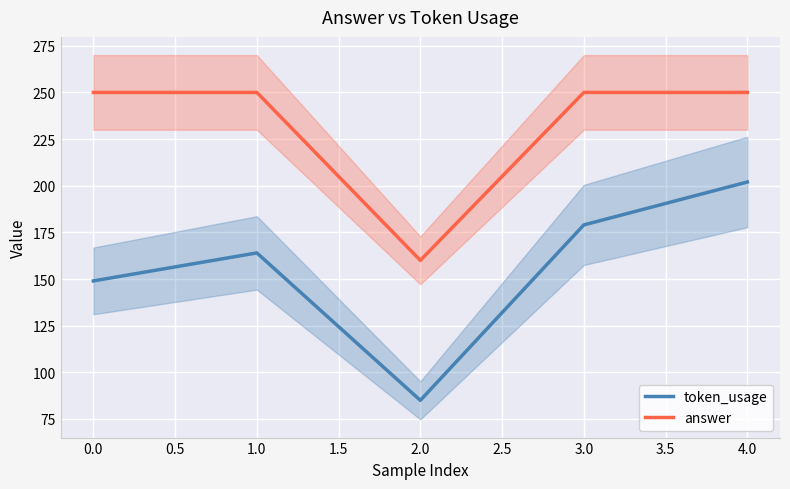

Is the value of token_usage at 0.5 greater than the value of answer at 1.0?

No